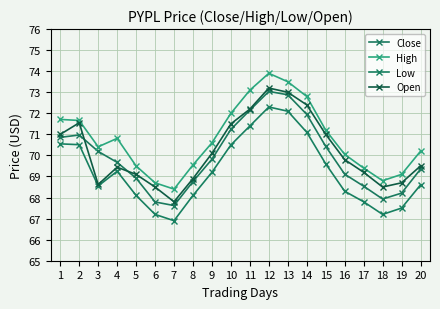

What is the sum of the Low values at 19 and 17?

135.3